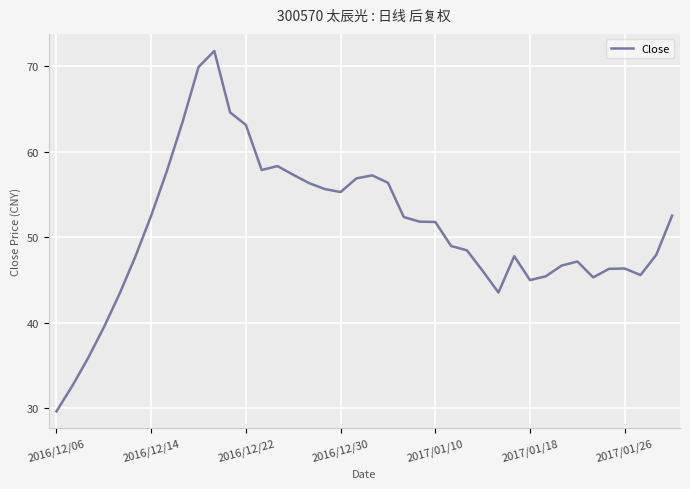

What is the sum of all values?

2042.9